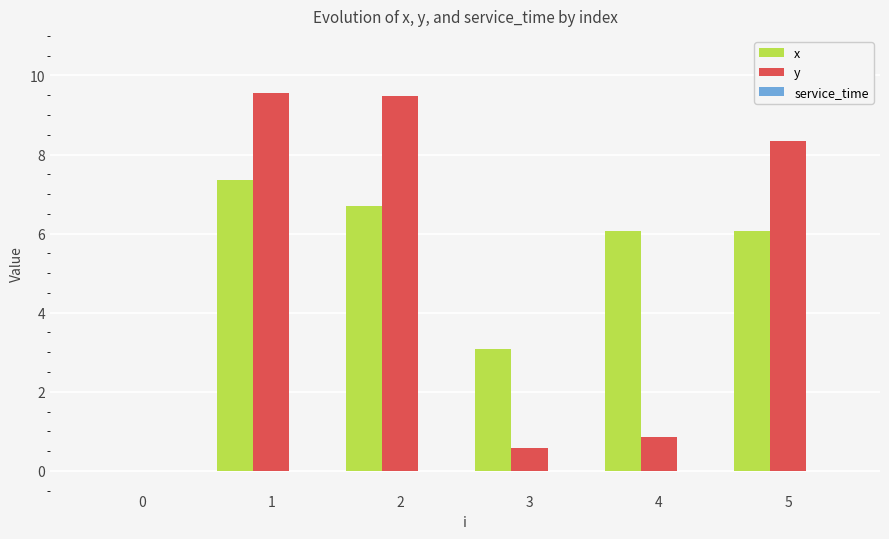

Between 1 and 5, which series saw the biggest shift?

x